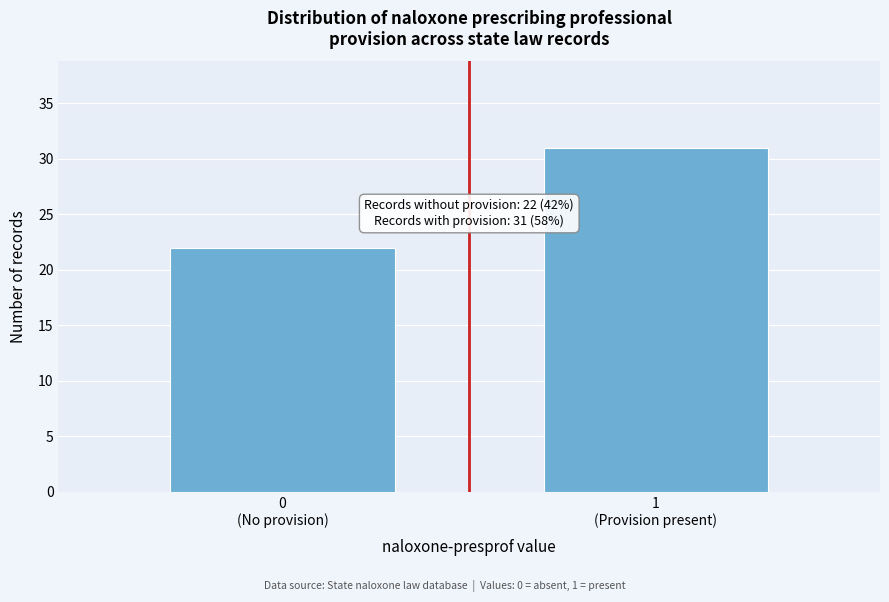

Reading right to left, what are all the values shown in this chart?

31	22